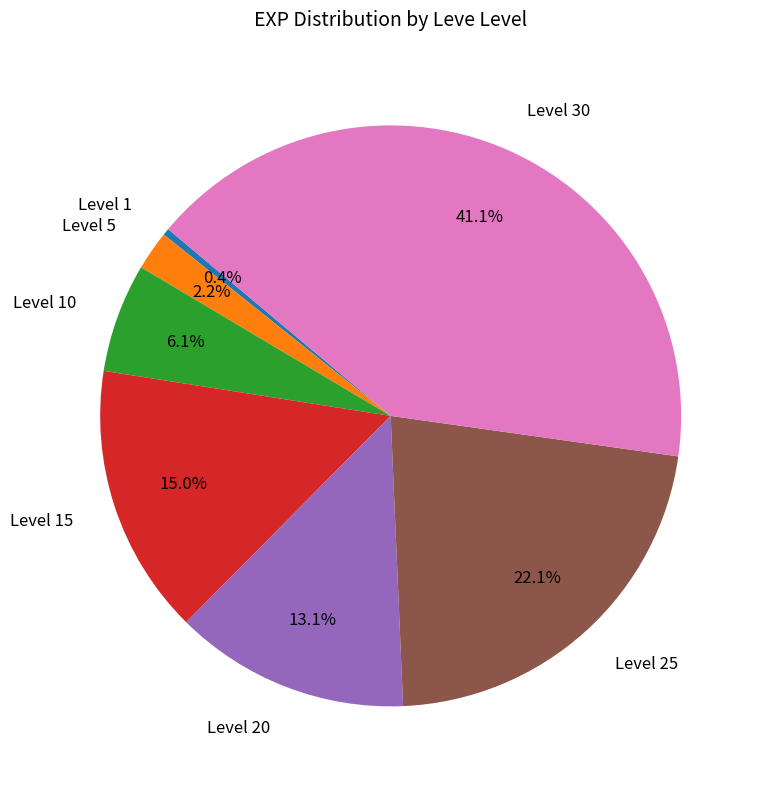

What percentage do Level 25 and Level 30 together represent?

63.2%